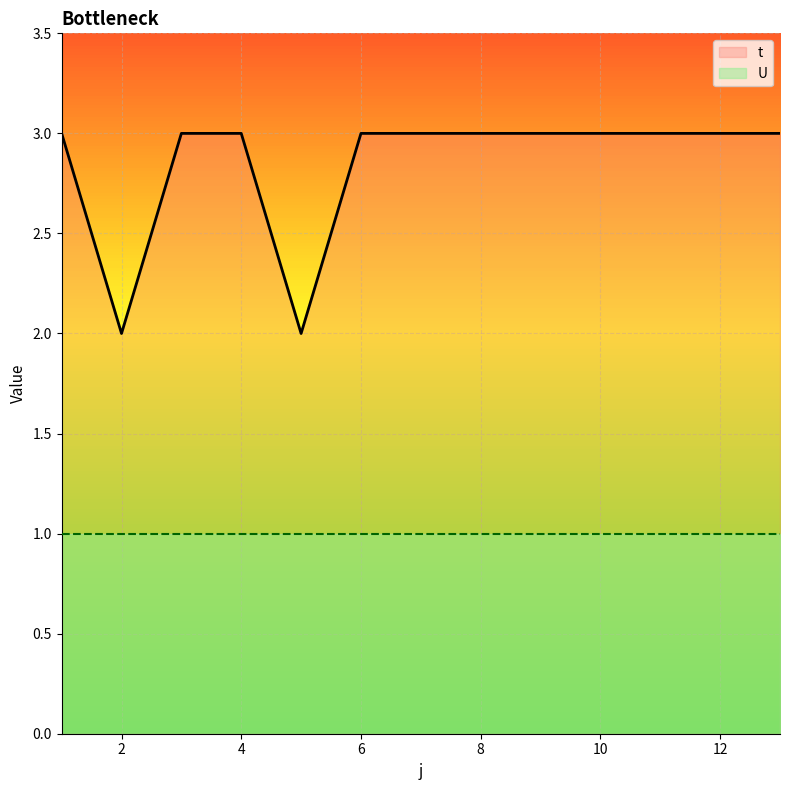

What is the minimum value shown in the chart?

1